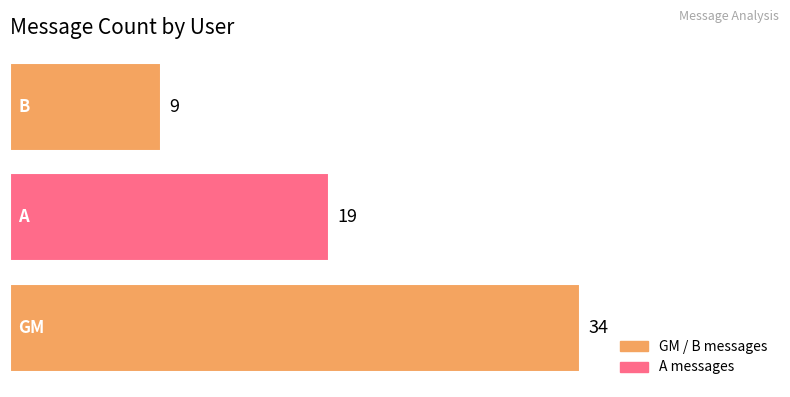

What is the average value?

21